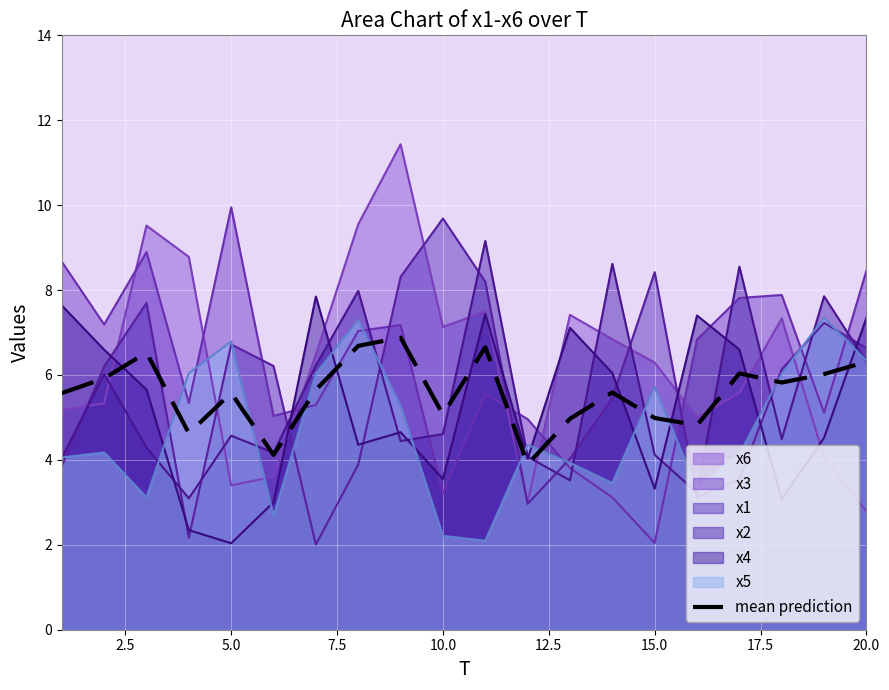

Reading left to right, transcribe all the data shown in this chart.

5.6	5.9	6.5	4.6	5.6	4.1	5.6	6.7	6.9	5.1	6.7	3.9	5.0	5.6	5.0	4.8	6.0	5.8	6.0	6.3